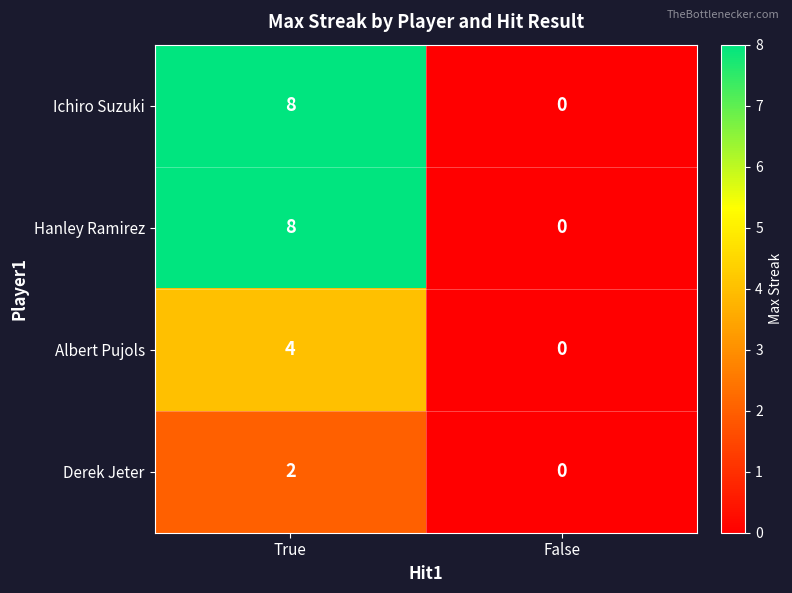

How many distinct data groups are displayed?

4